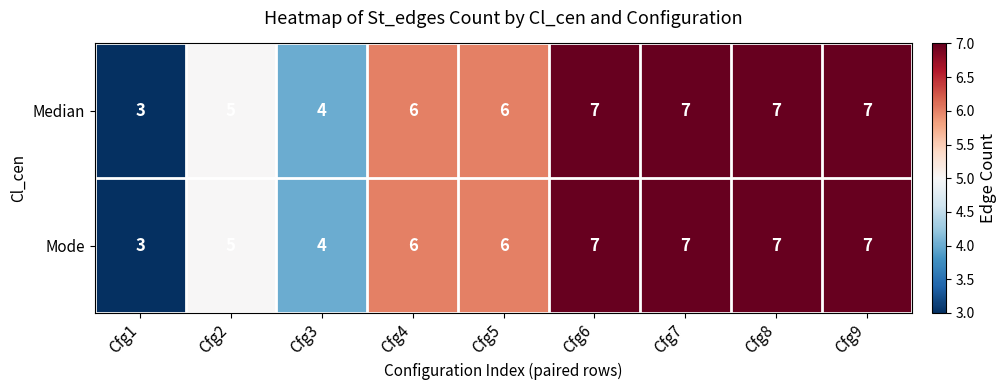

How many values in the Median series are below 6?

3